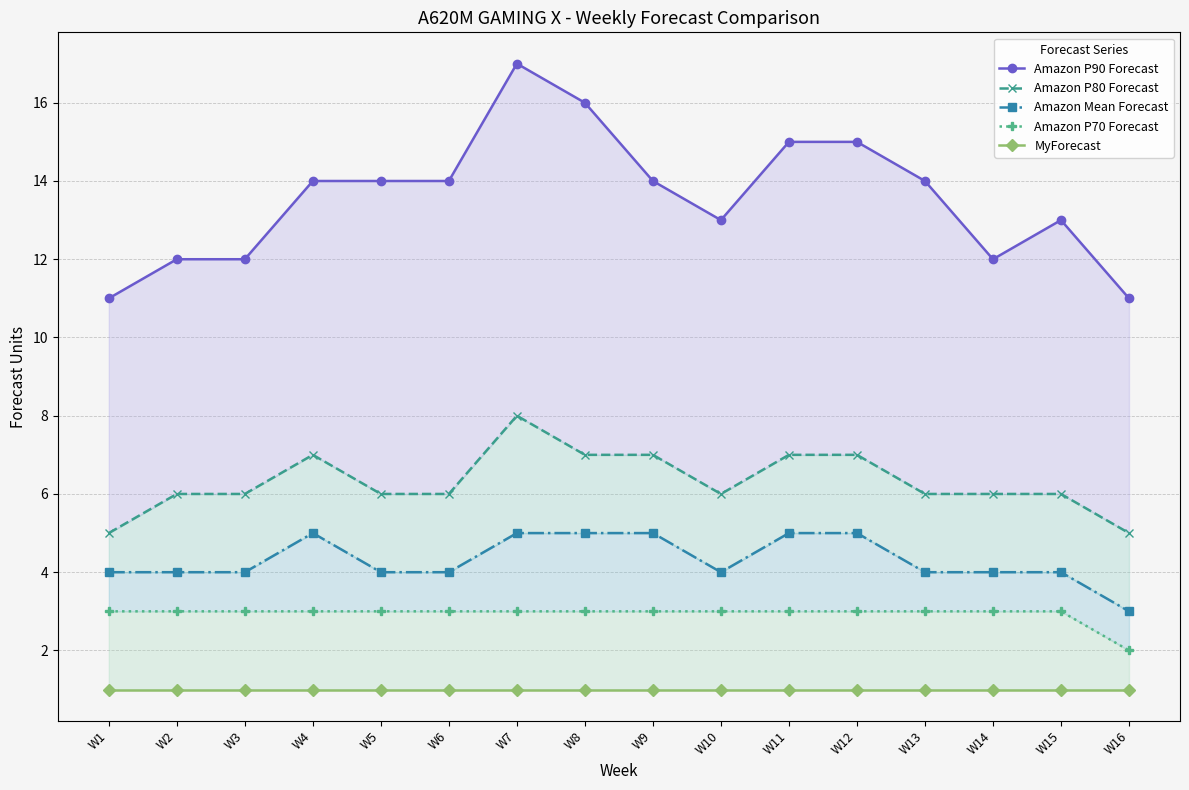

Which has a higher value, W16 or W3?

W3